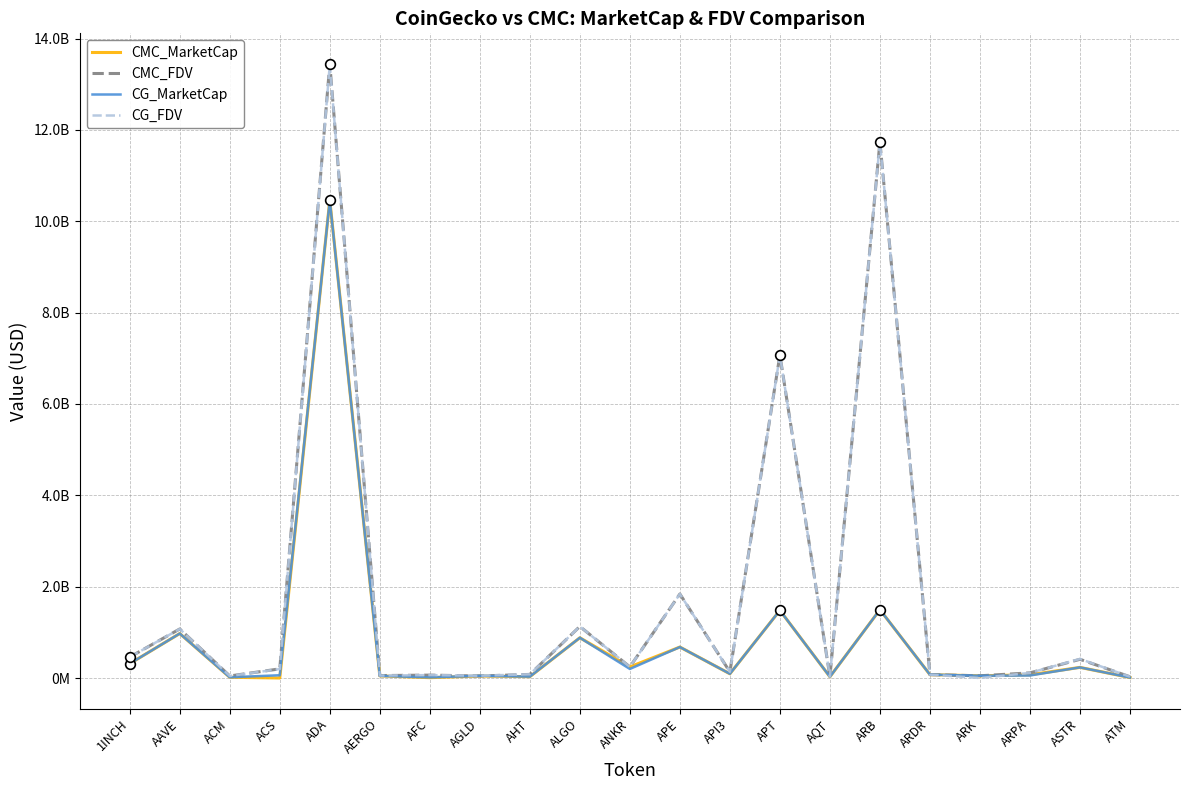

Rank the series at ACM from highest to lowest value.

CMC_FDV, CG_FDV, CMC_MarketCap, CG_MarketCap